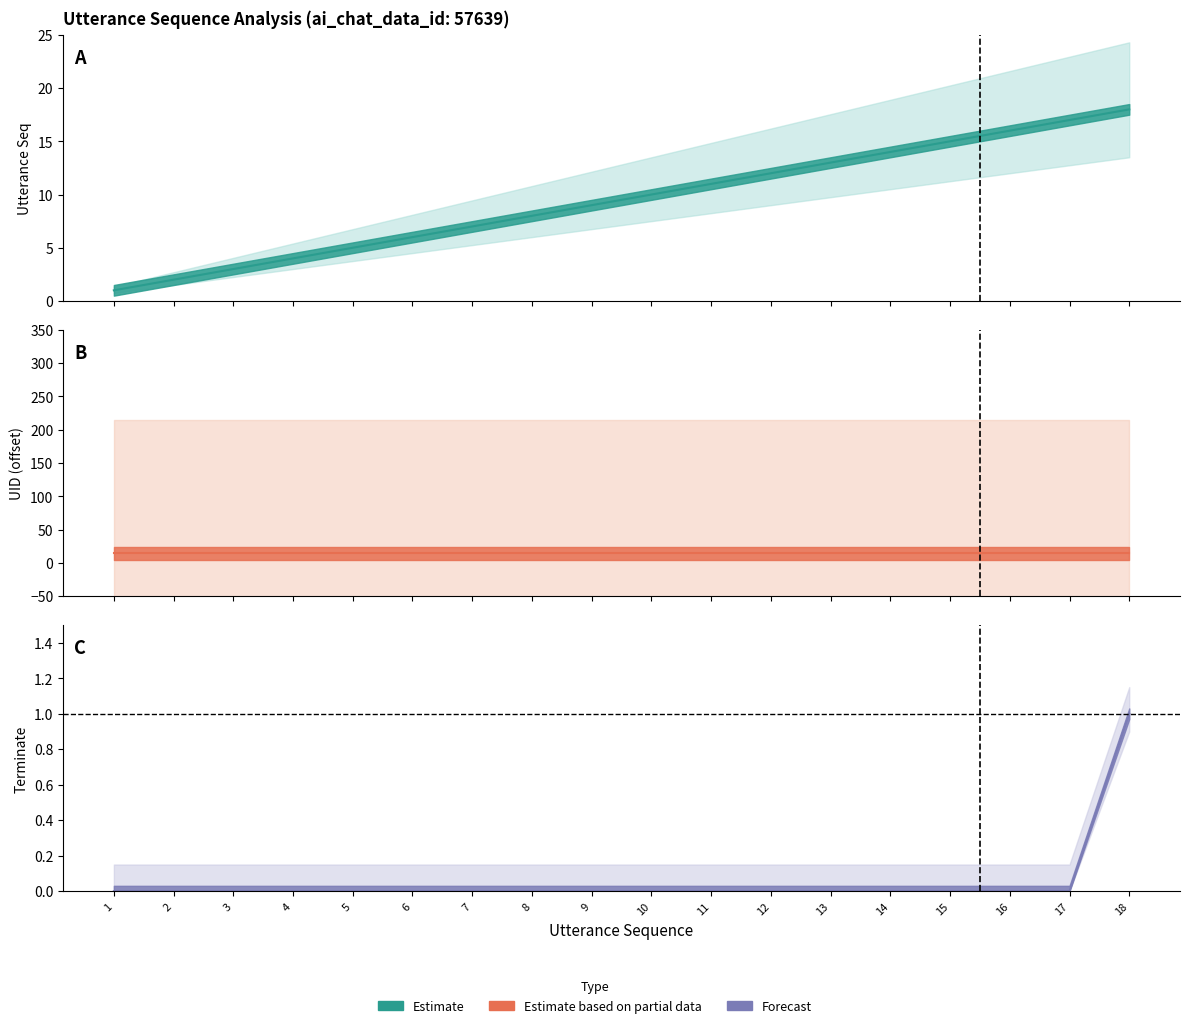

At which label does utterance_seq reach its peak?

18